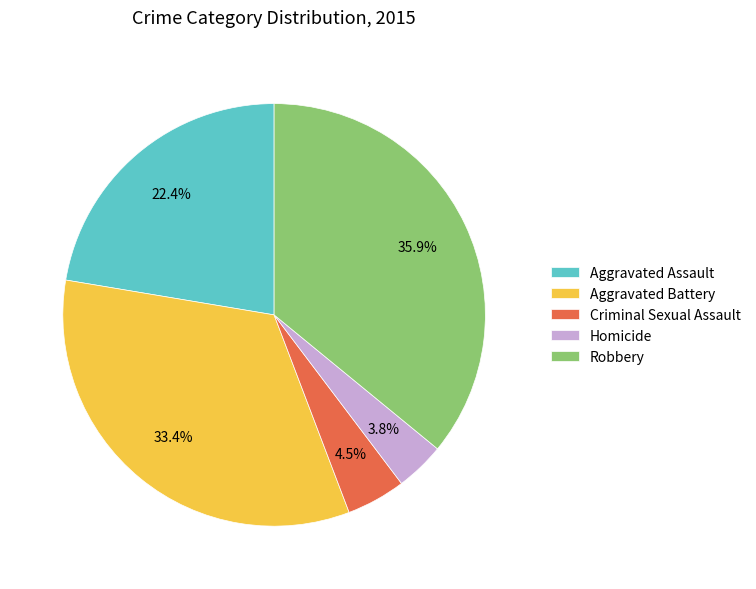

Between Criminal Sexual Assault and Aggravated Battery, which is larger?

Aggravated Battery